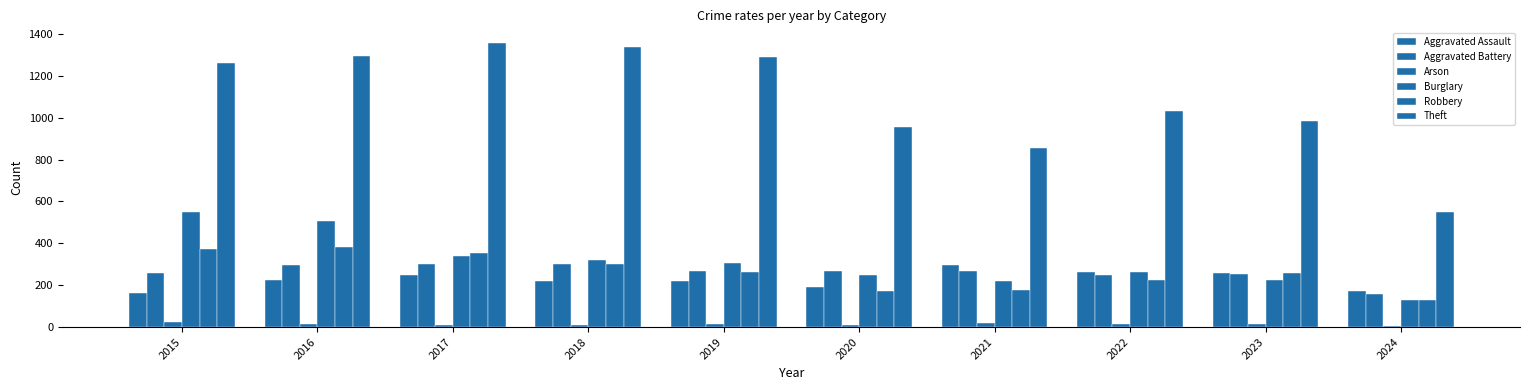

How many data points does each series have?

10